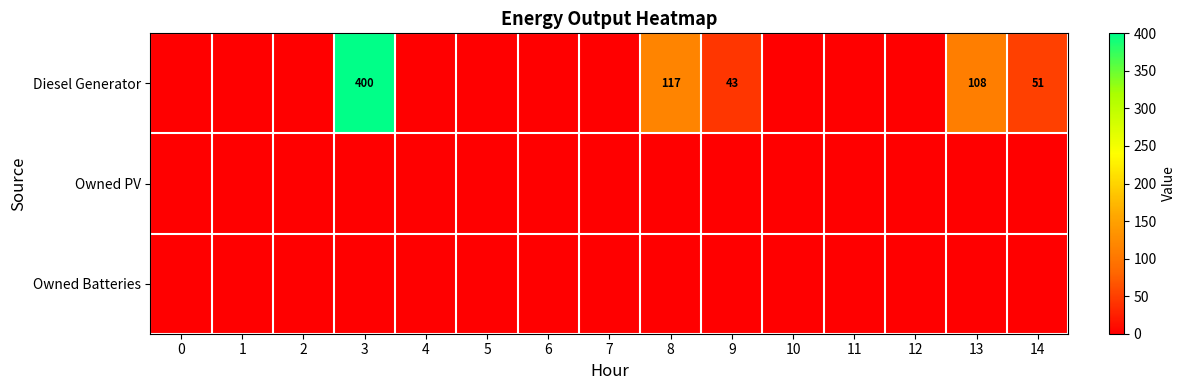

Which series changed the most between 9 and 13?

Diesel Generator